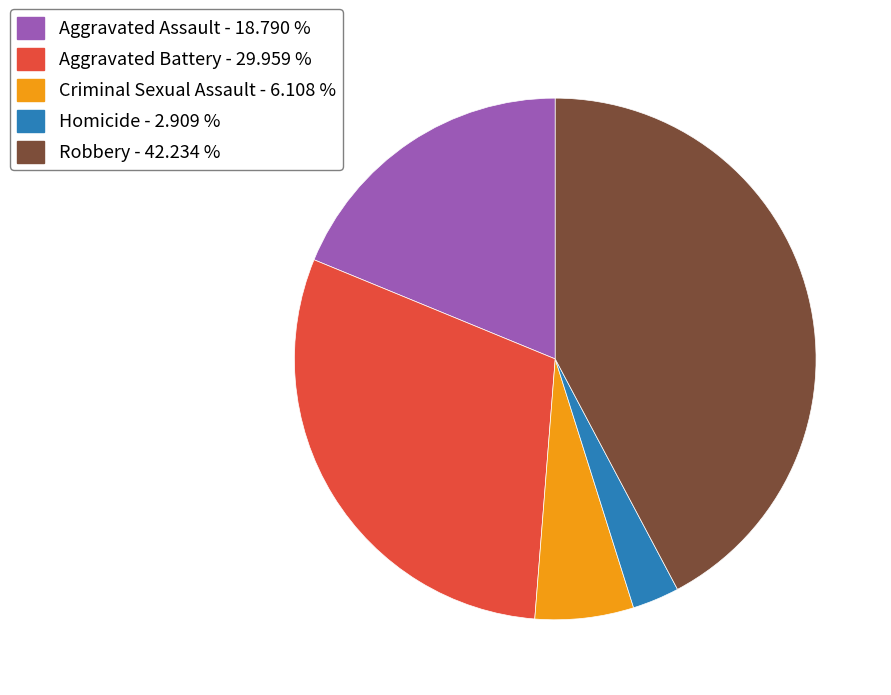

Do Homicide - 2.909 % and Aggravated Battery - 29.959 % together represent more than half of the pie?

No